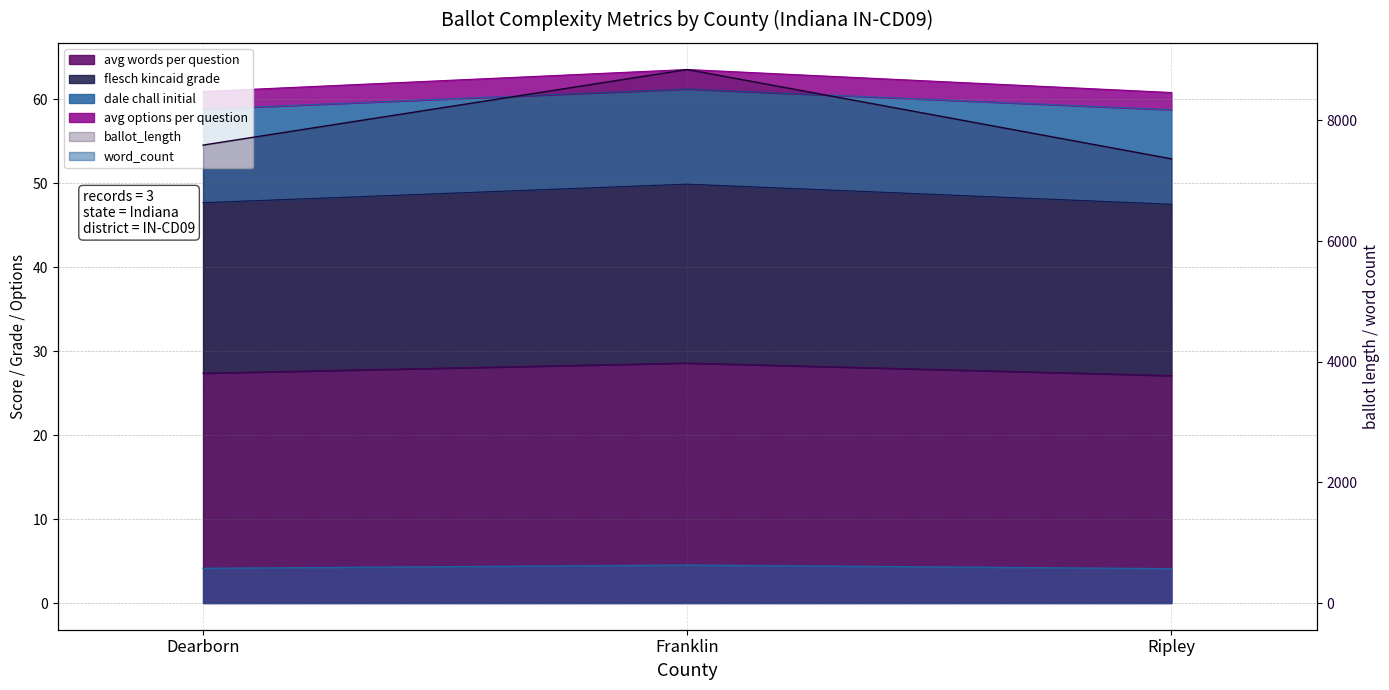

What is the approximate value of avg_options_per_question at Franklin?

8844.0